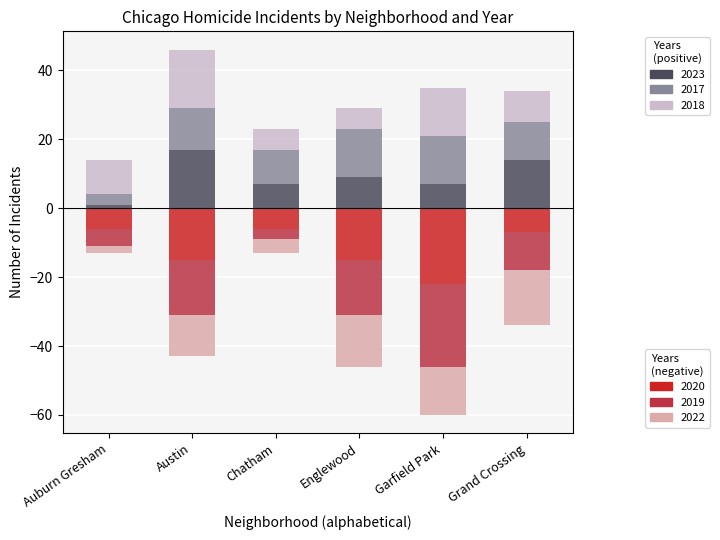

What is the difference between the 2022 (neg) values at Garfield Park and Auburn Gresham?

12